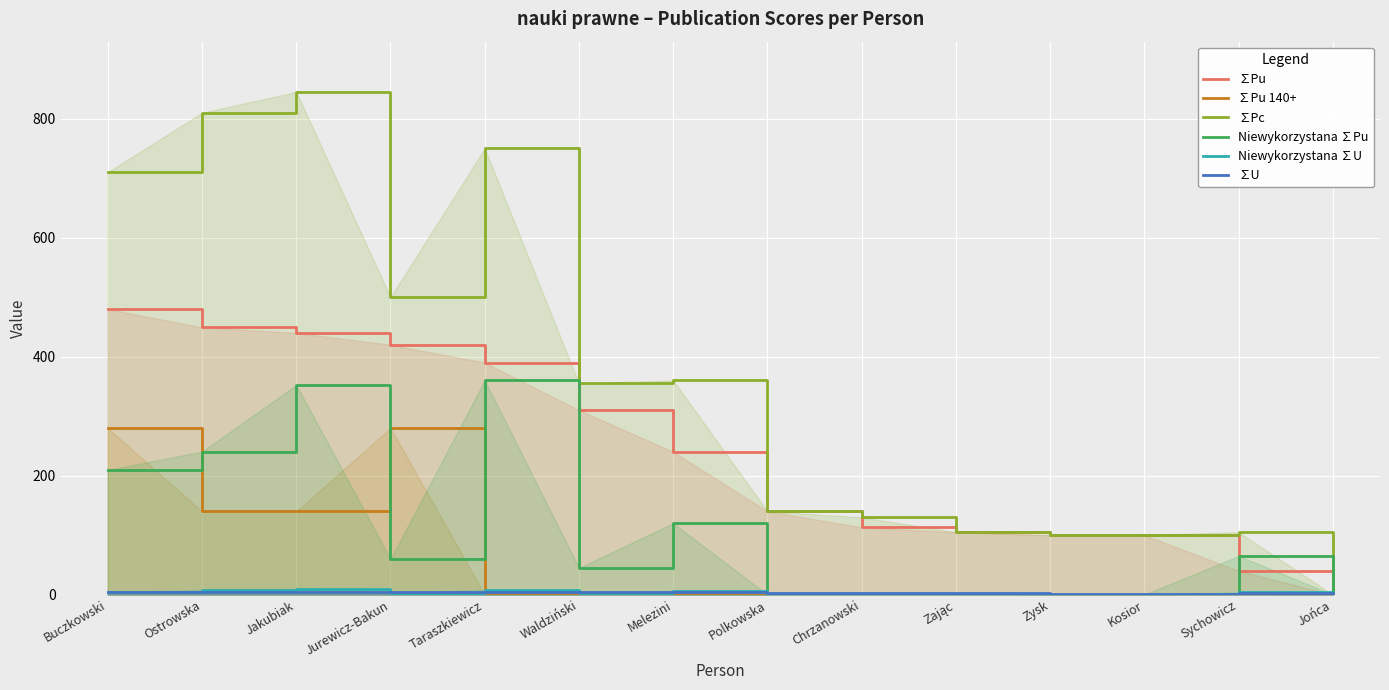

At how many categories does at least one series exceed 577?

4